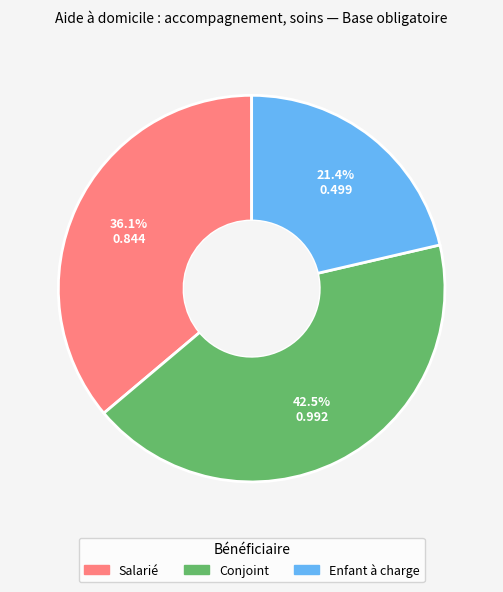

Which has a higher value, Salarié or Enfant à charge?

Salarié